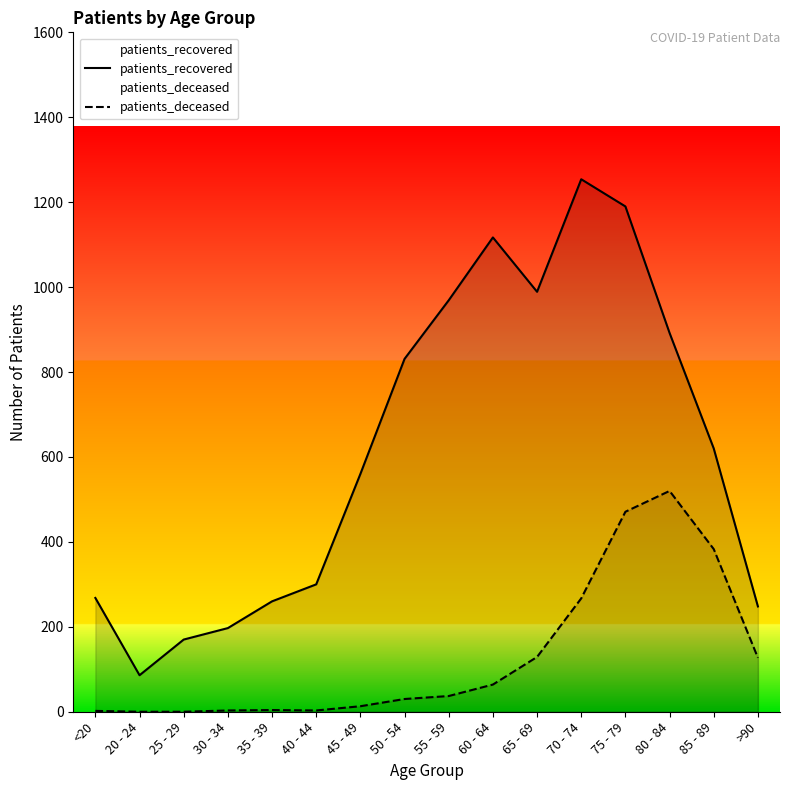

What is the label of the 14th point from the left?

80 - 84